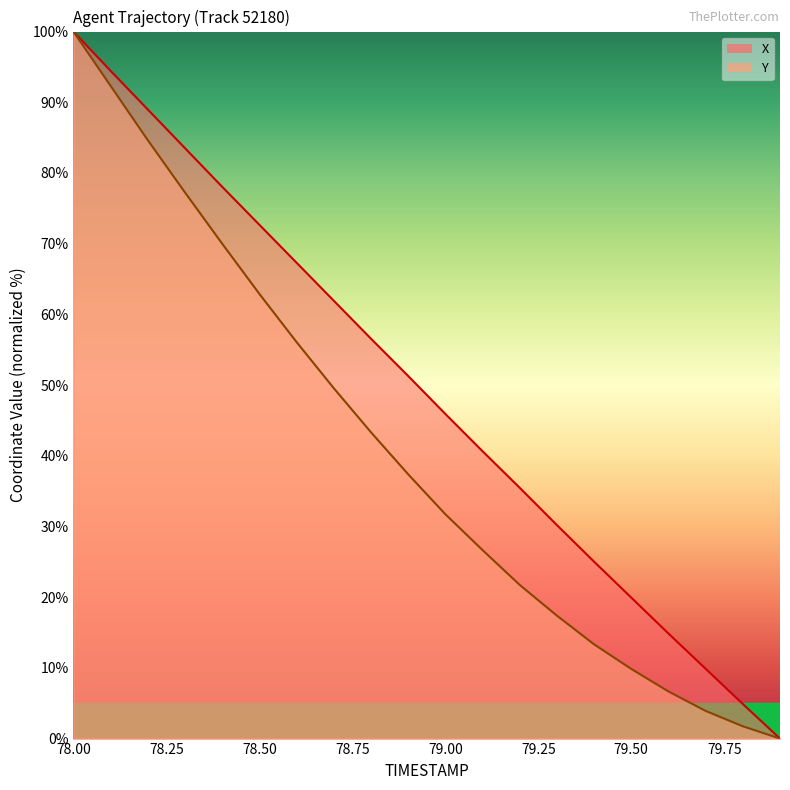

What is the label of the 7th point from the right?

79.3